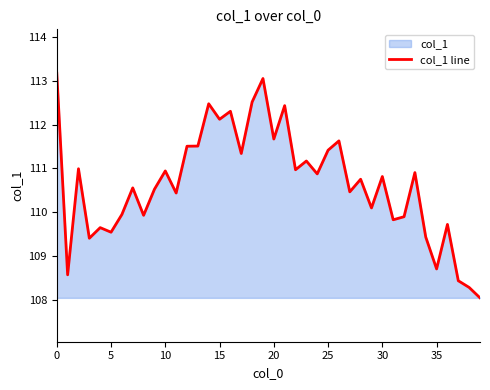

What is the sum of all values?

4426.1